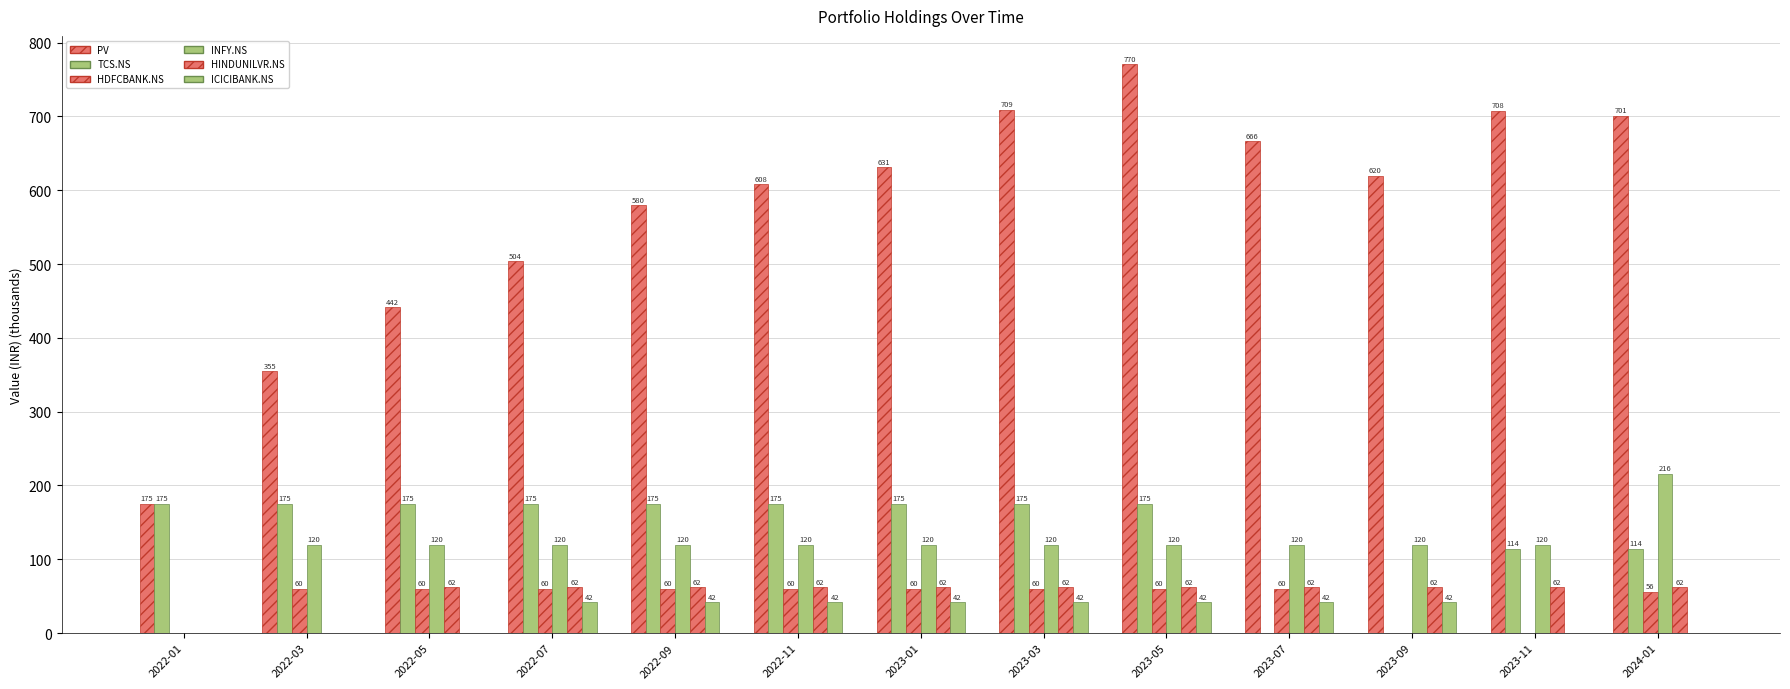

What position from the right is 2023-07?

4